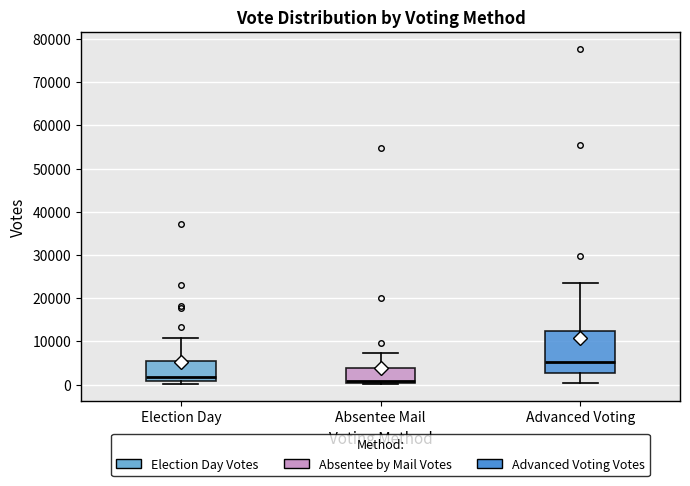

Reading left to right, transcribe this box plot: for each box, give where its median line is, the range the box spans, and where its two whiskers end, as read against the y-axis. The values are not printed on the chart, so give them approximately, as read against the axis.

Election Day: median 2000, box 1000 to 5000, whiskers 0 to 11000
Absentee Mail: median 1000, box 0 to 4000, whiskers 0 (just below the box's lower edge) to 7000
Advanced Voting: median 5000, box 3000 to 12000, whiskers 0 to 24000